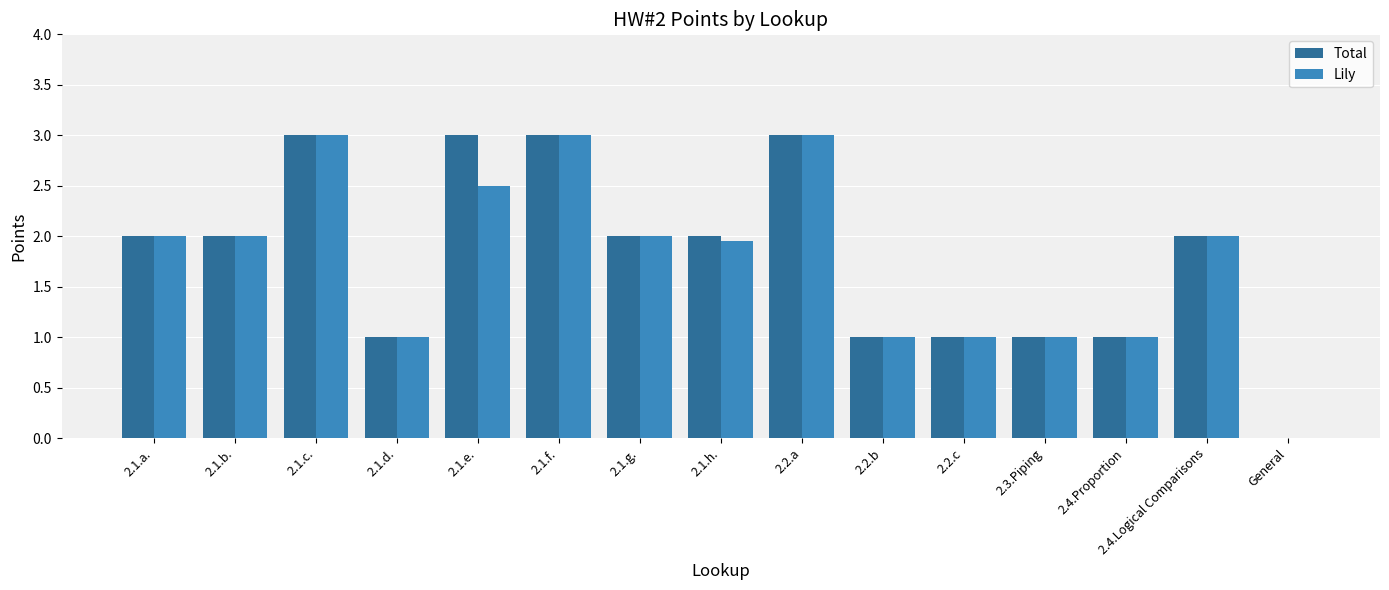

What is the maximum value for Total?

3.0